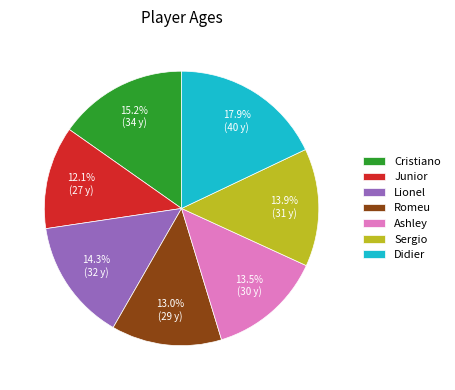

The Lionel slice represents 14% of the pie. True or false?

True